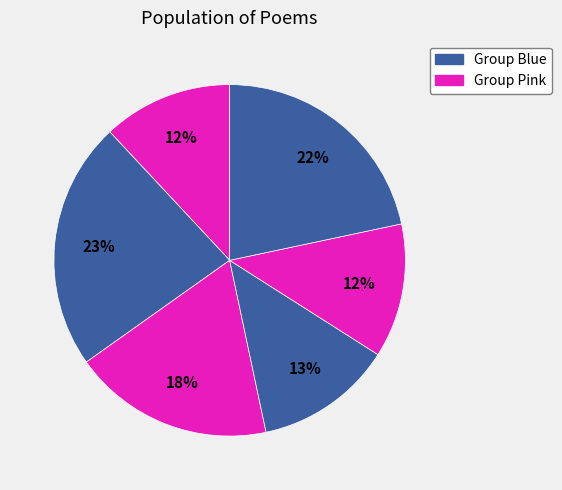

Count the number of slices in the pie.

6